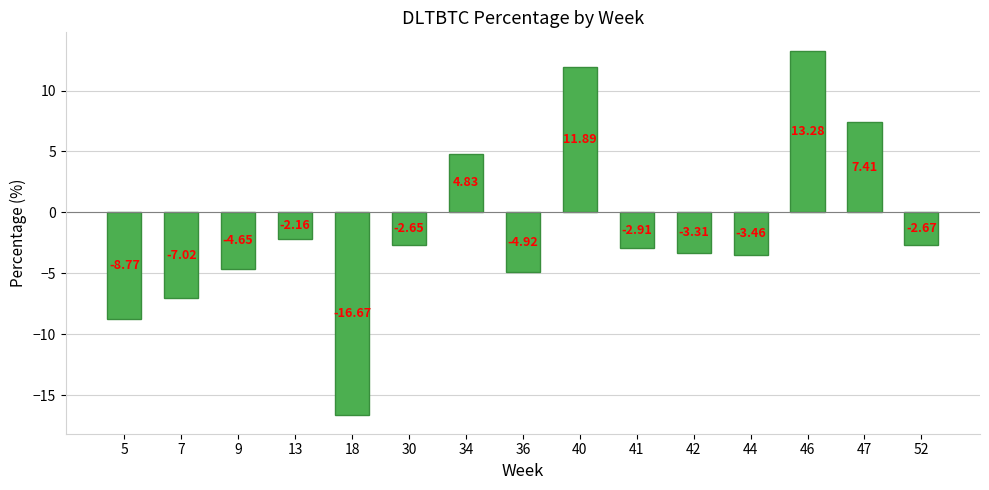

The value at 46 is 13.3. True or false?

True